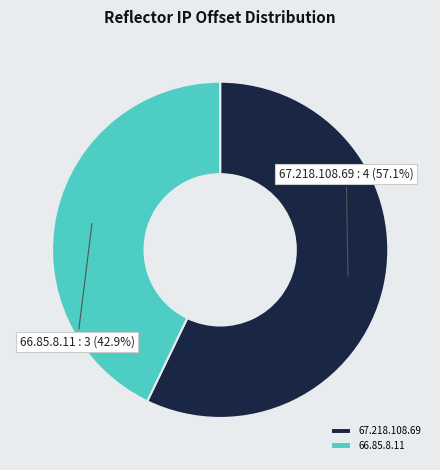

How many slices are in this pie chart?

2